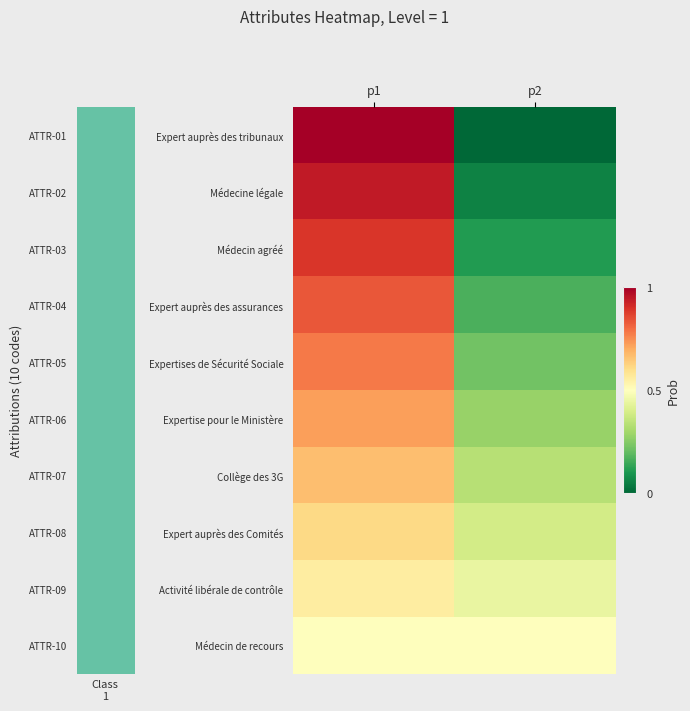

Reading left to right, transcribe all the data shown in this chart.

Expert auprès des tribunaux: p1=1.0	p2=0.0
Médecine légale: p1=0.9	p2=0.1
Médecin agréé: p1=0.9	p2=0.1
Expert auprès des assurances: p1=0.8	p2=0.2
Expertises de Sécurité Sociale: p1=0.8	p2=0.2
Expertise pour le Ministère: p1=0.7	p2=0.3
Collège des 3G: p1=0.7	p2=0.3
Expert auprès des Comités: p1=0.6	p2=0.4
Activité libérale de contrôle: p1=0.6	p2=0.4
Médecin de recours: p1=0.5	p2=0.5